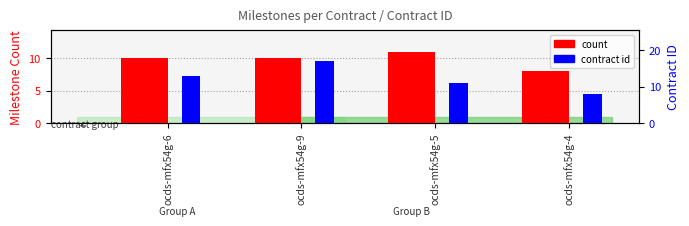

How many bars are there in each group?

2